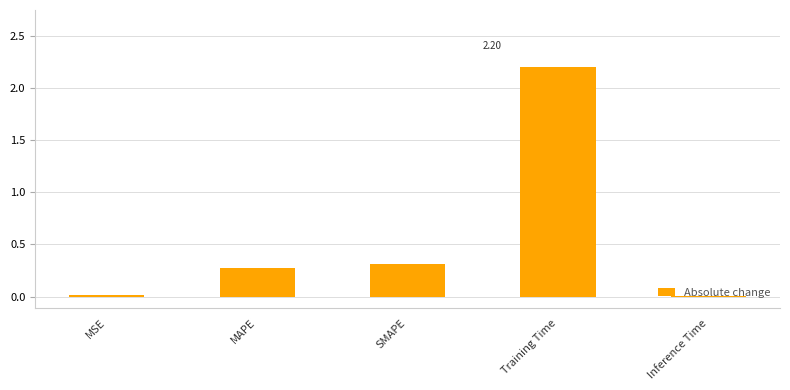

What is the sum of all values?

2.8